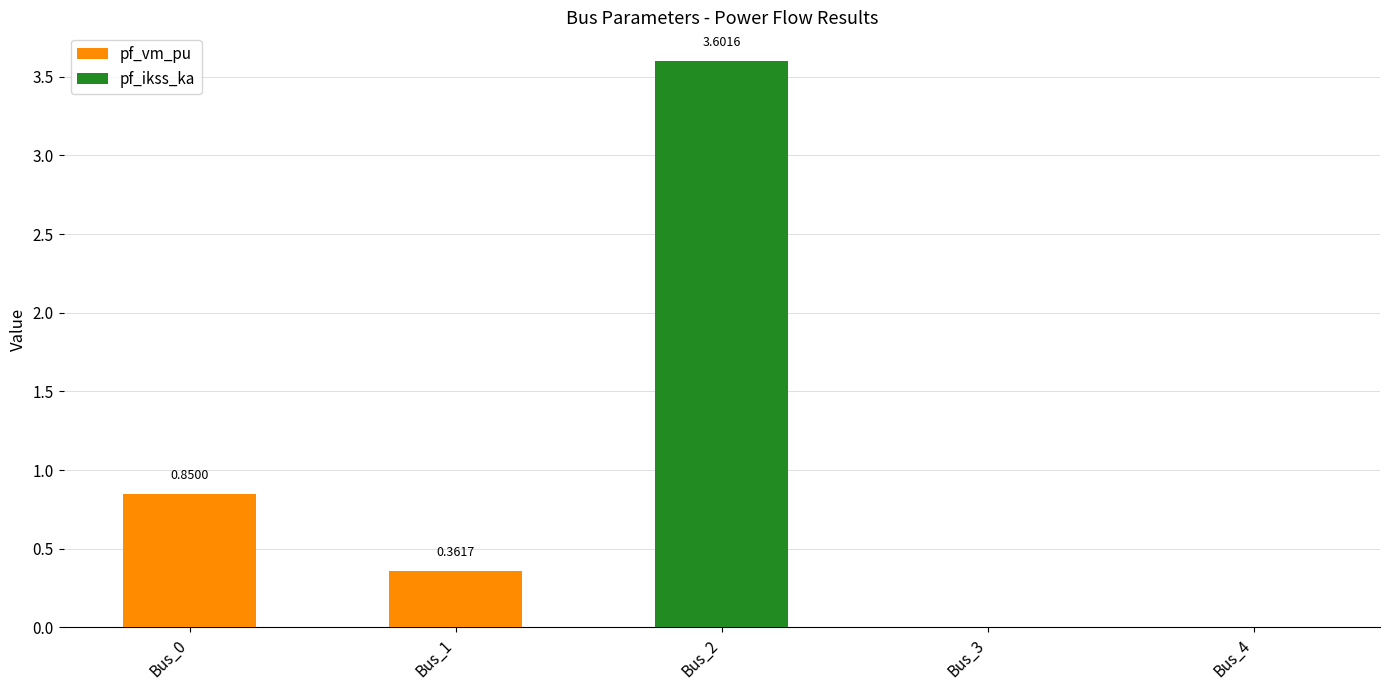

At which category is the sum across all series the highest?

Bus_2